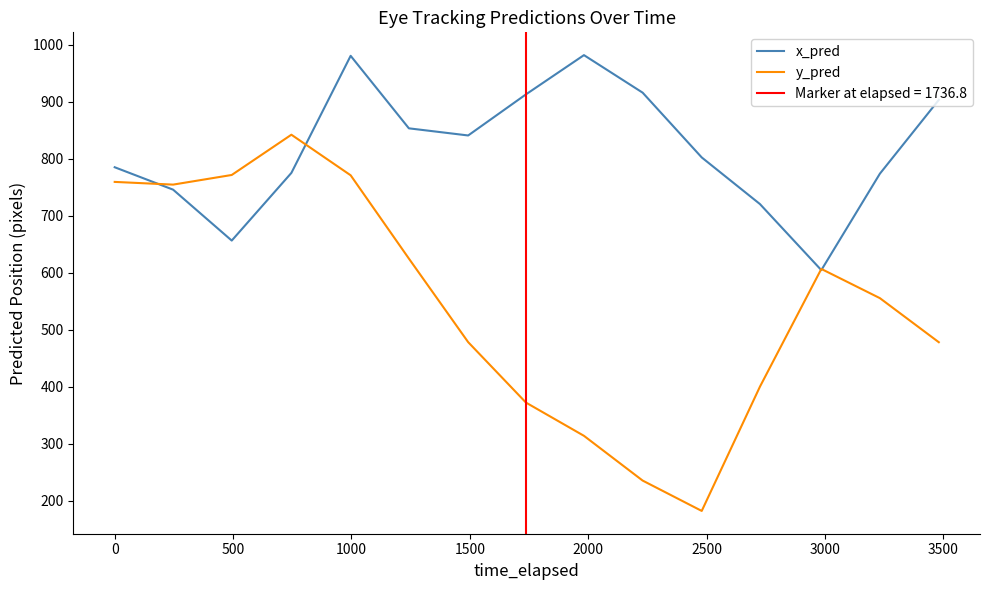

List the series in order of their overall mean, lowest first.

y_pred, x_pred